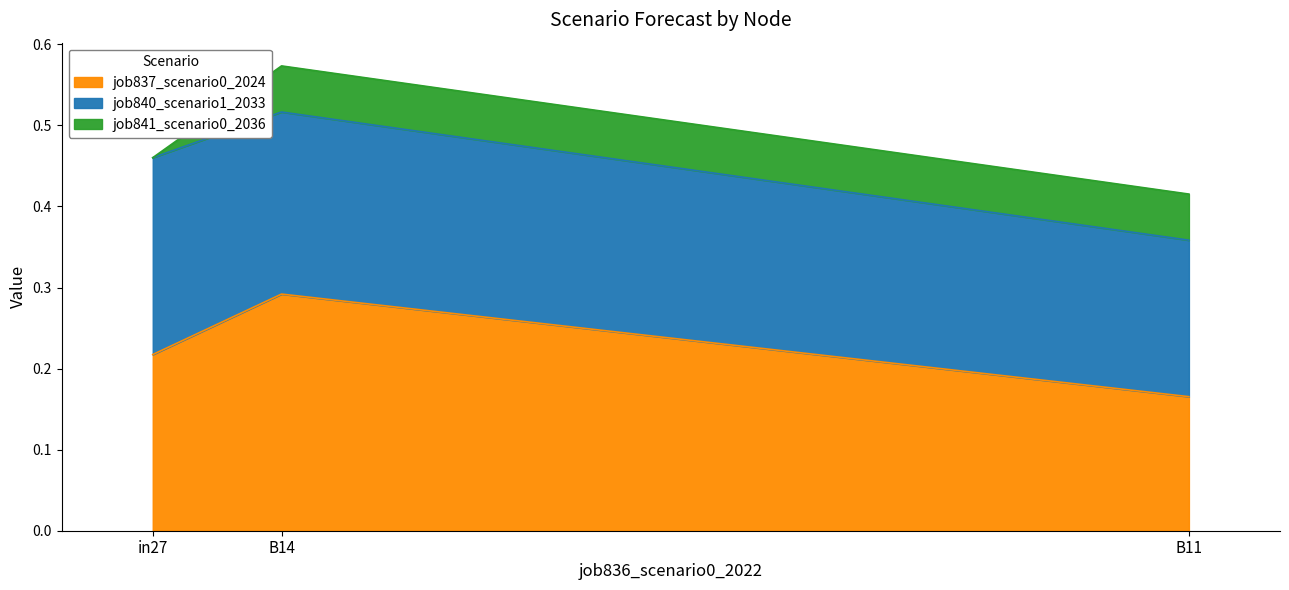

What position from the left is in27?

1